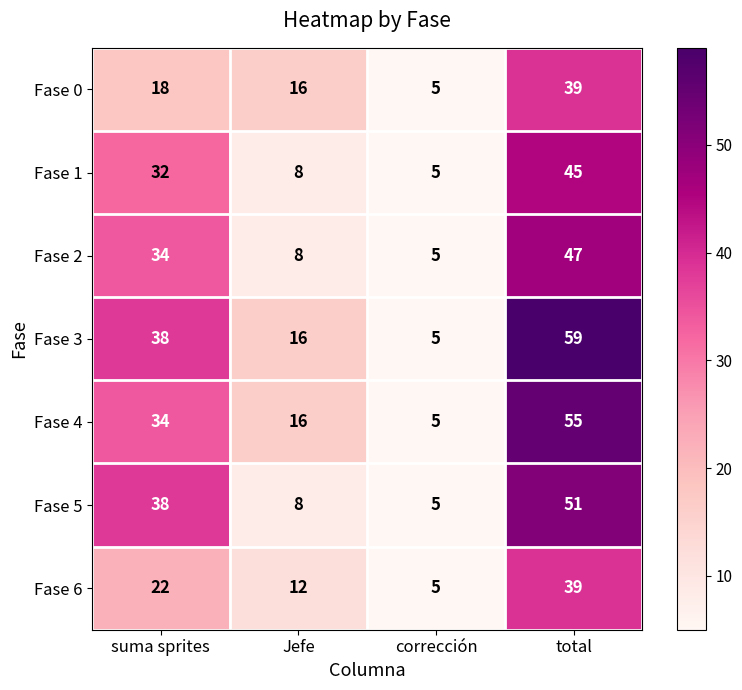

Which series has the largest range (max minus min)?

Fase 3